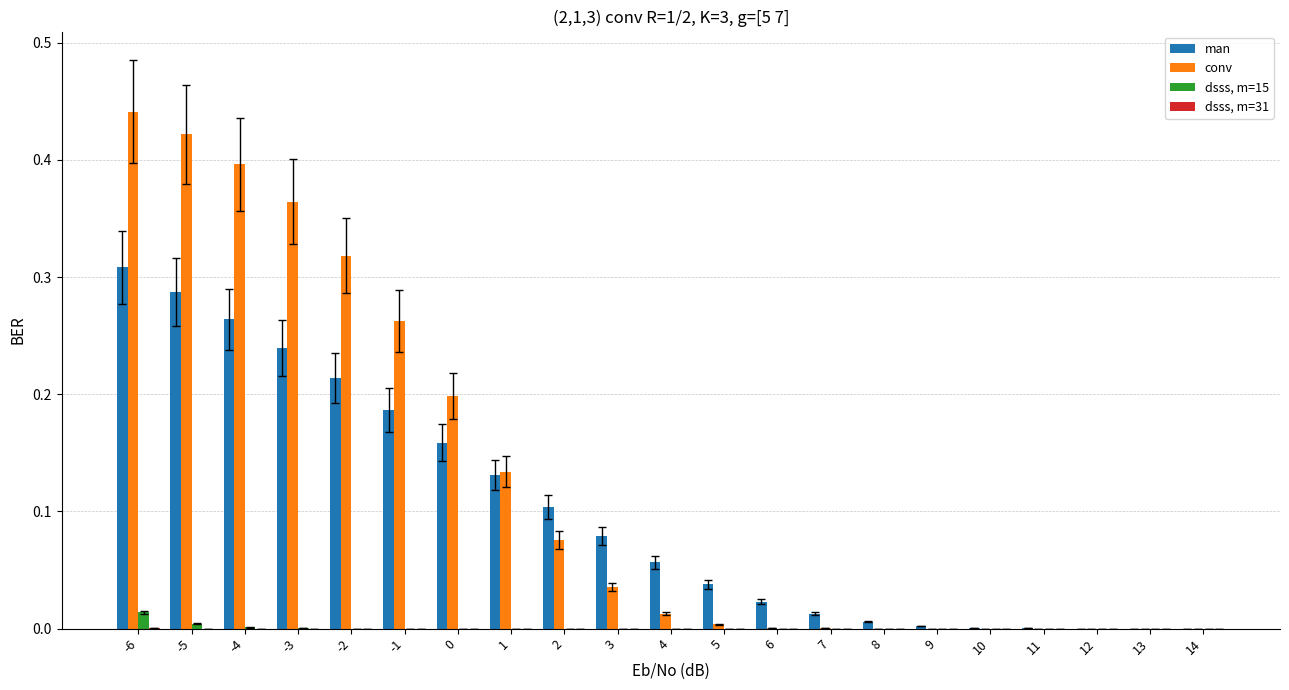

At which category does the chart reach its peak across all series?

-6